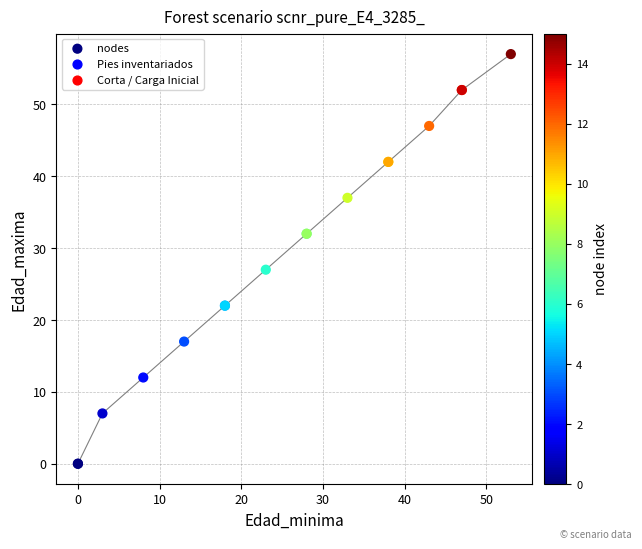

What Y value in the scatter plot is closest to 28?

27